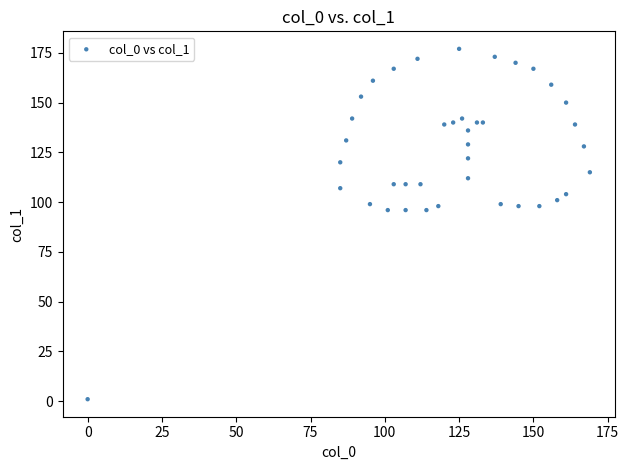

What is the range of X values (max minus min)?

169